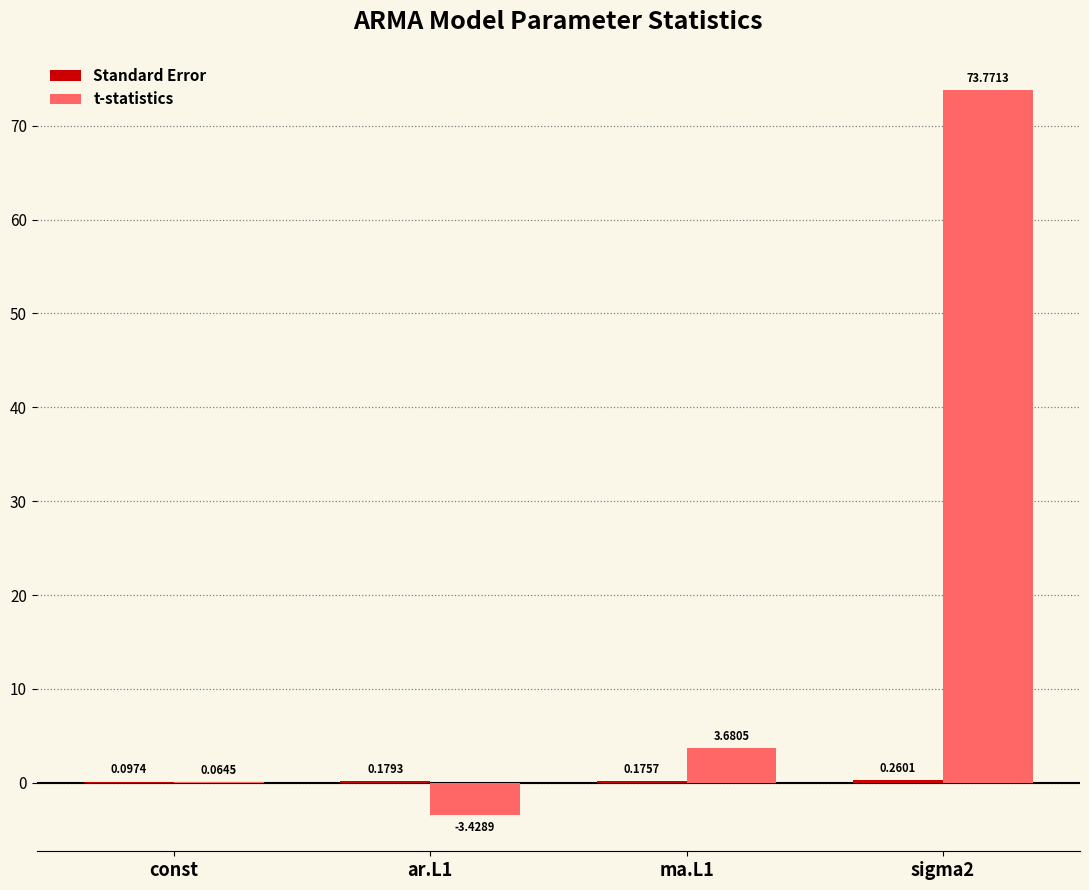

At which category is the sum across all series the highest?

sigma2